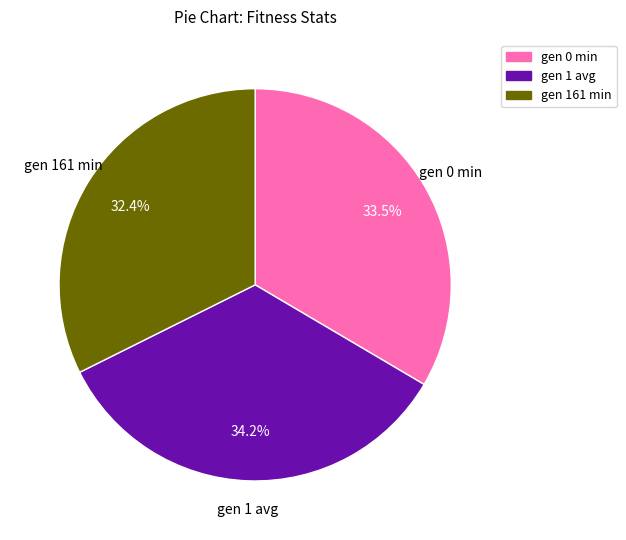

Rank the categories by value from lowest to highest.

gen 161 min, gen 0 min, gen 1 avg